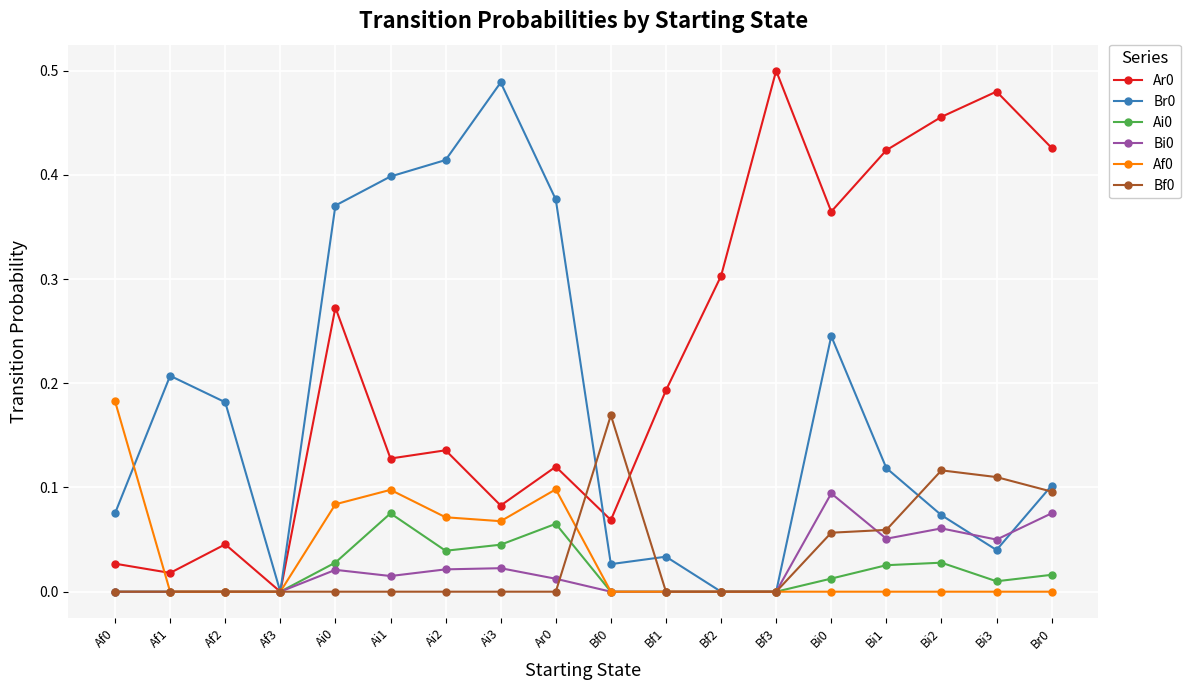

Is it true that Bf0 equals -0.1 at Ai2?

False